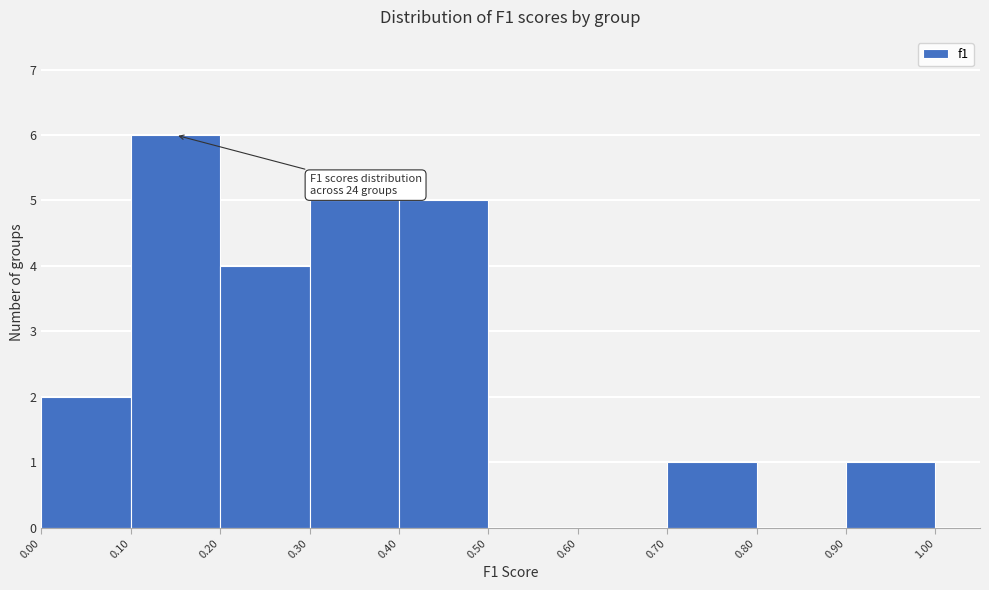

Which range on the x-axis has the tallest bar?

0.10 to 0.20